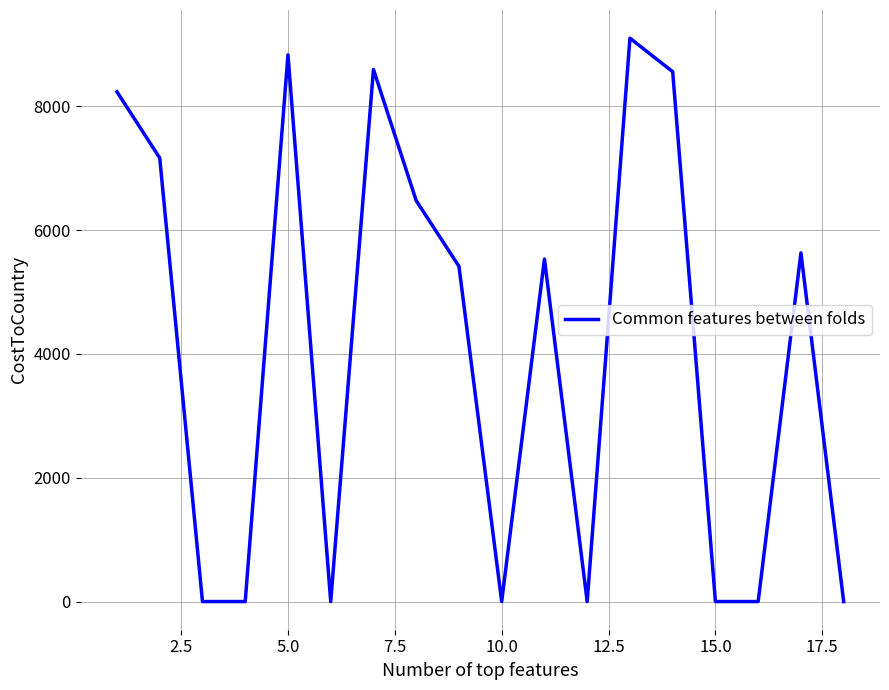

Is it true that the value at 10.0 is 0?

True